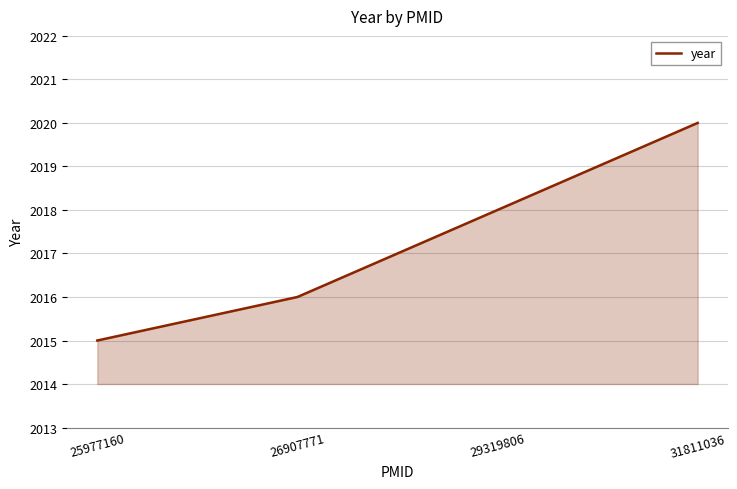

Rank the categories by value from highest to lowest.

31811036, 29319806, 26907771, 25977160